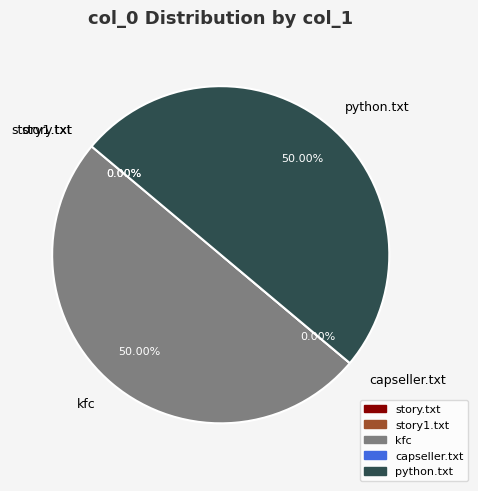

What is the ratio of the value at kfc to the value at capseller.txt?

1.080927504903391e+16